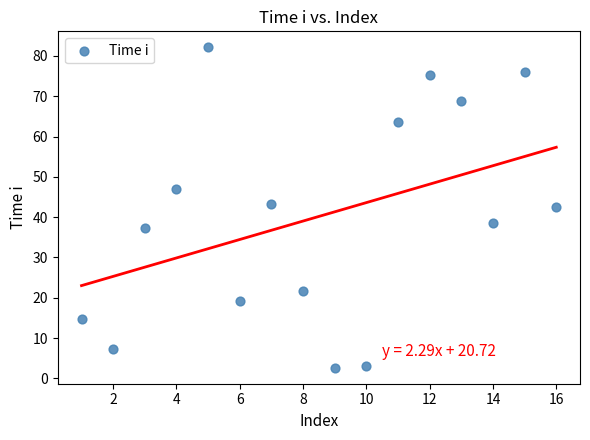

What is the range of X values (max minus min)?

15.0